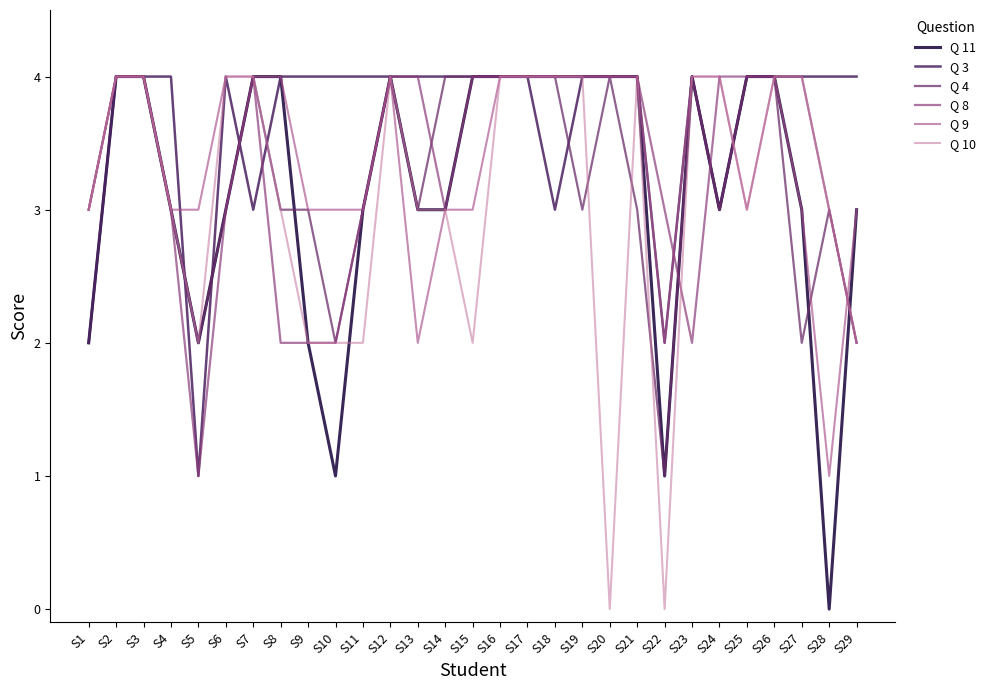

Which category has the highest value across all series?

S2